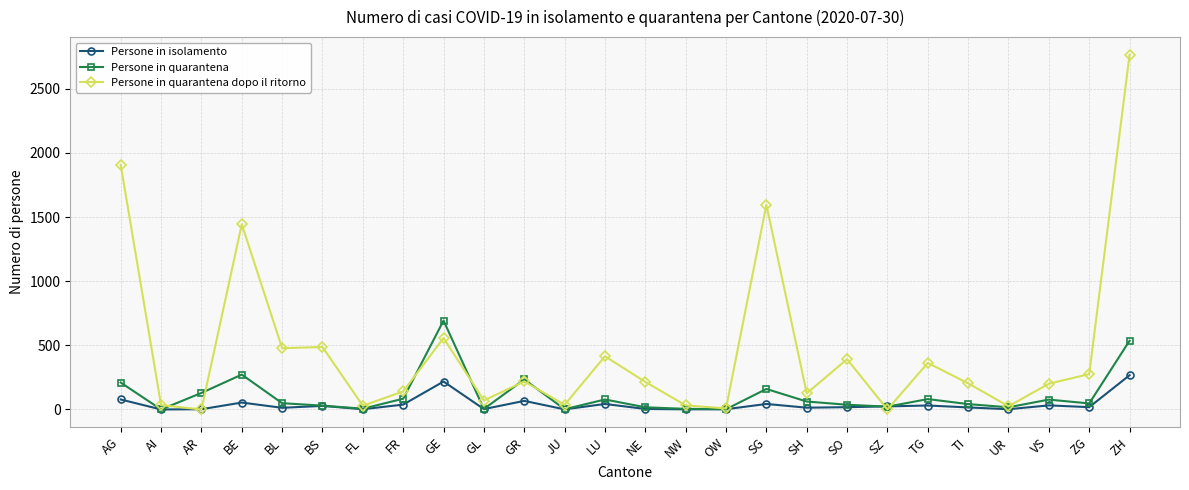

What position from the left is UR?

23